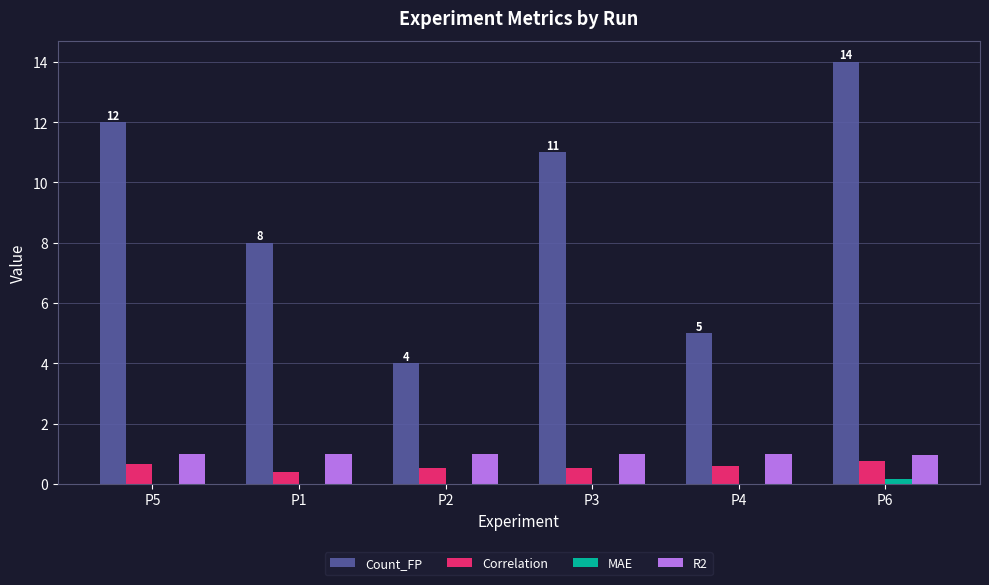

Which series has the largest total across all categories?

Count_FP